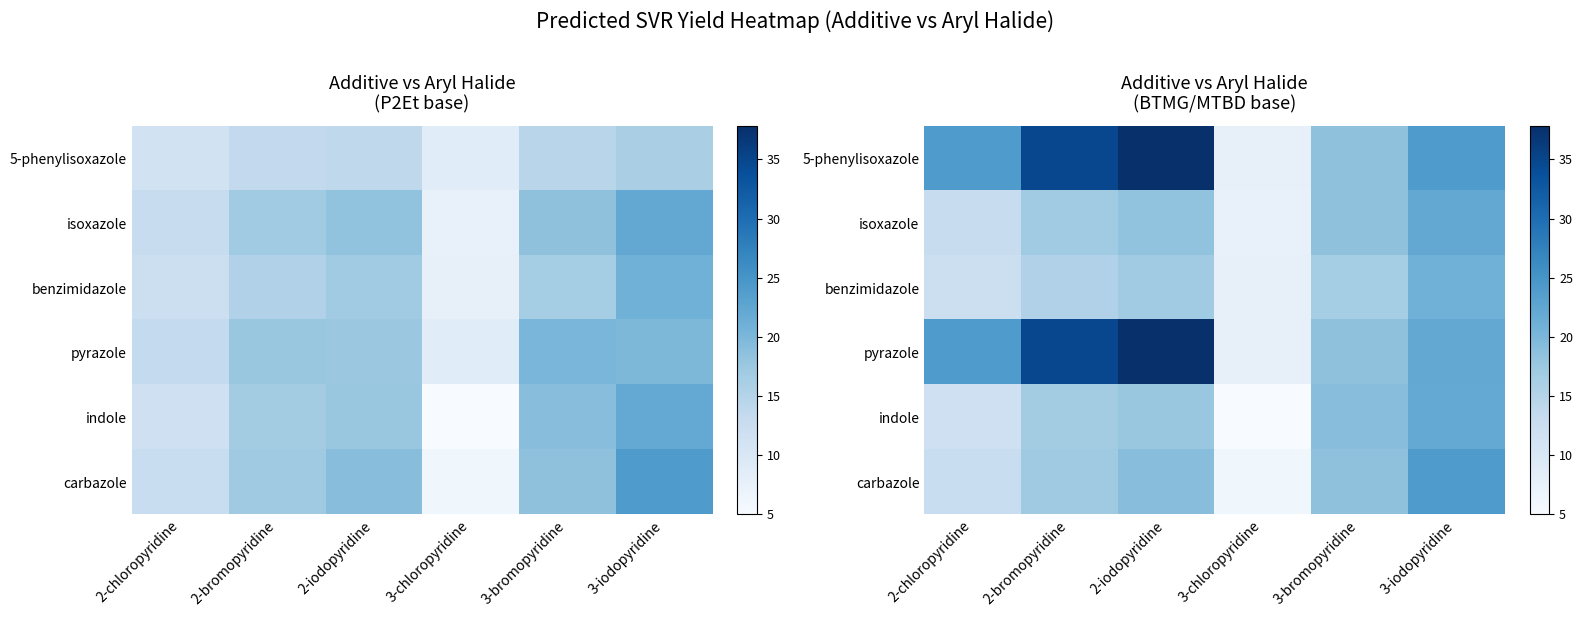

What is the difference between the second highest and second lowest values in the isoxazole series?

5.7